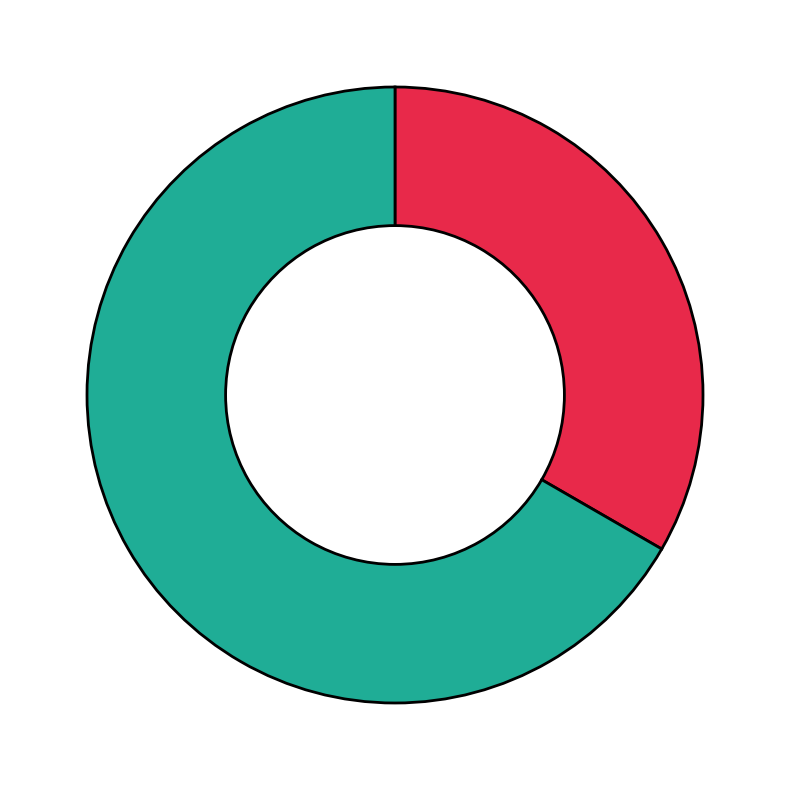

Is there a majority slice in this chart?

Yes